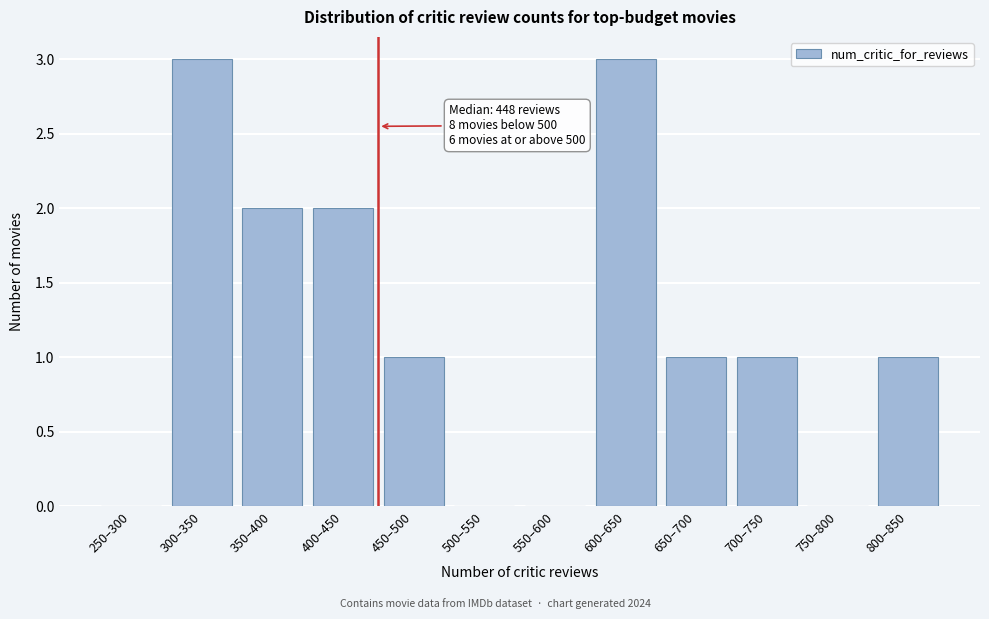

Is it true that the value at 500–550 is 1?

False